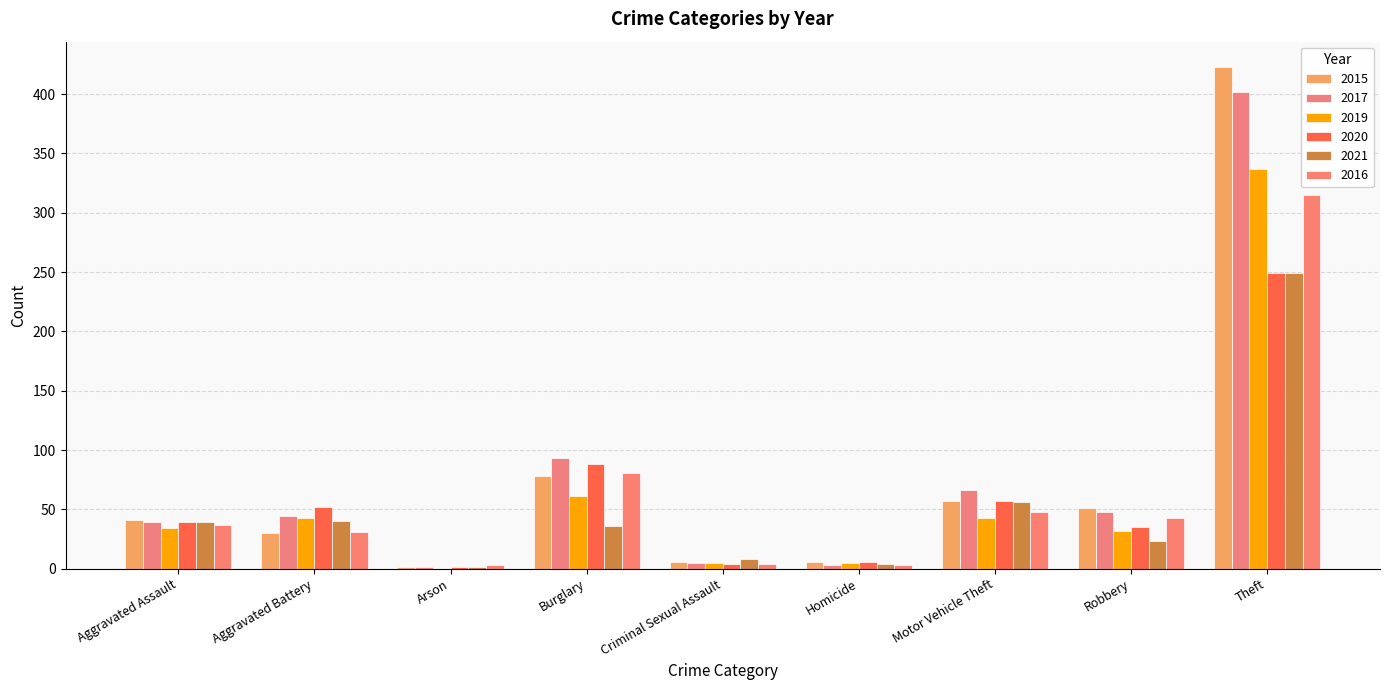

What is the difference between the highest and lowest values at Aggravated Assault?

7